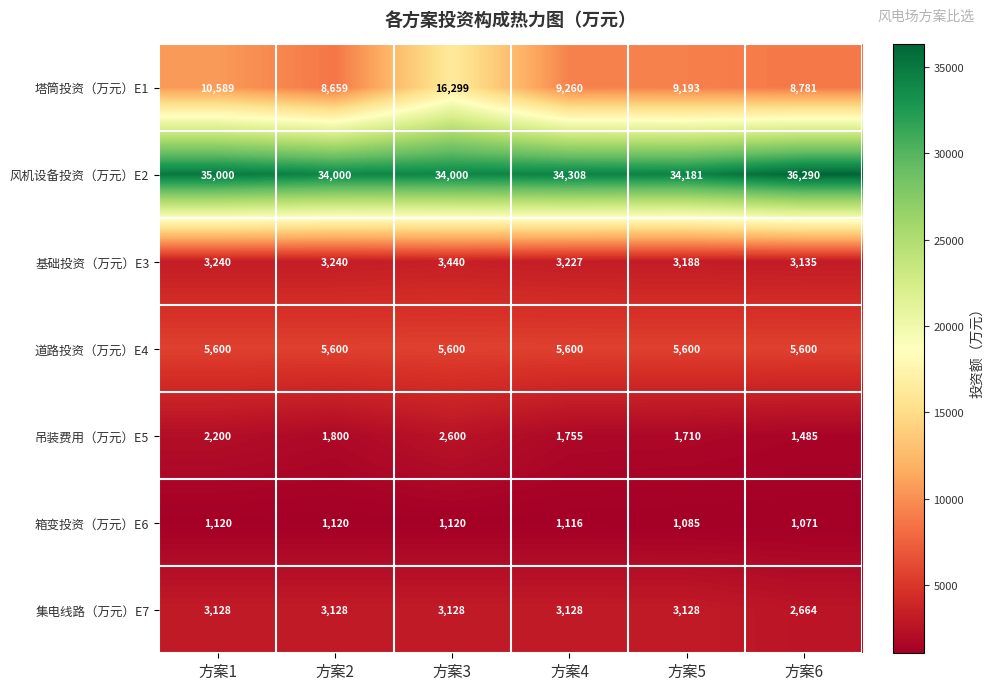

How many values in the 风机设备投资（万元）E2 series are below 34308?

3